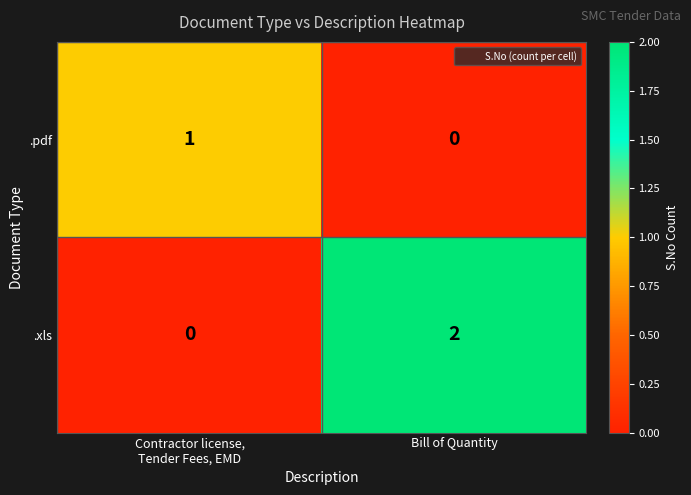

At how many categories does at least one series exceed 0?

2